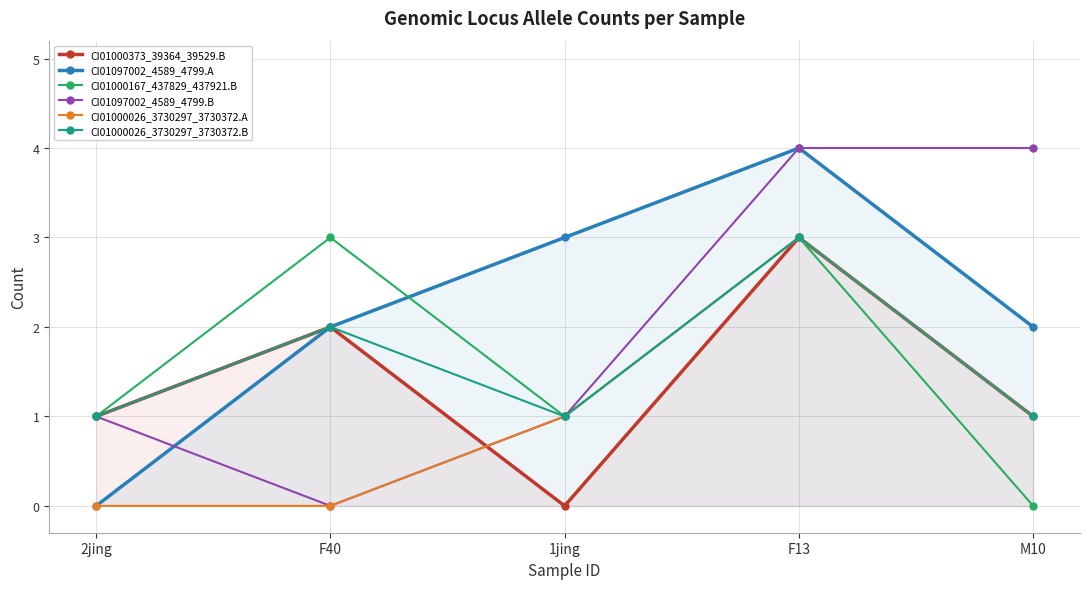

What position from the right is F40?

4